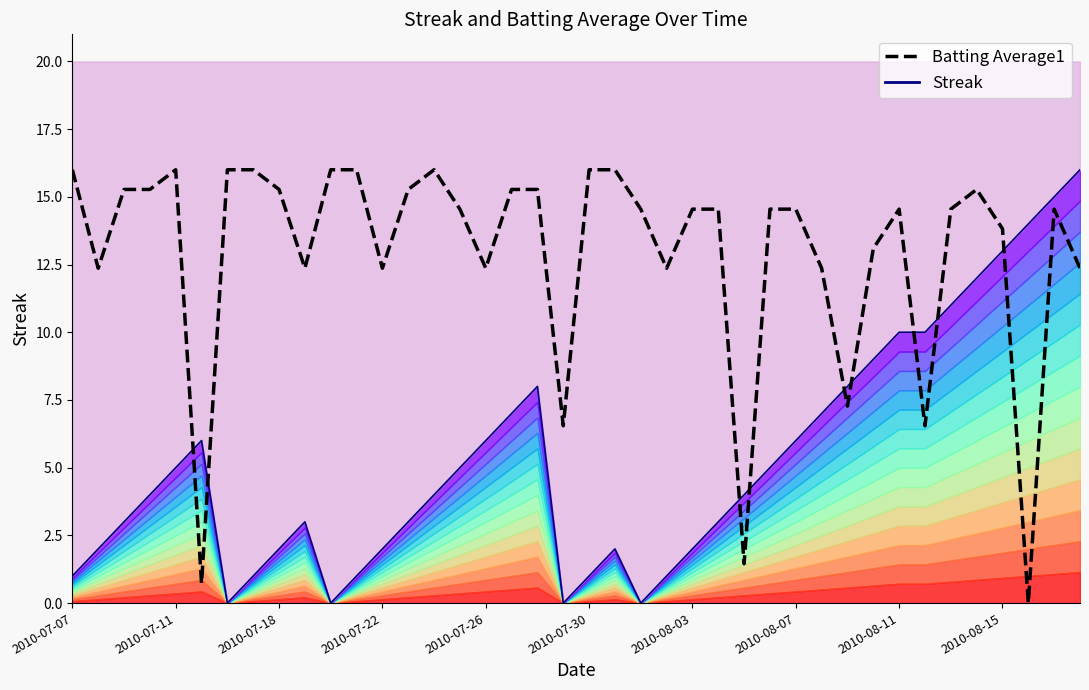

True or false: there are more than 2 points higher than both neighbors.

True